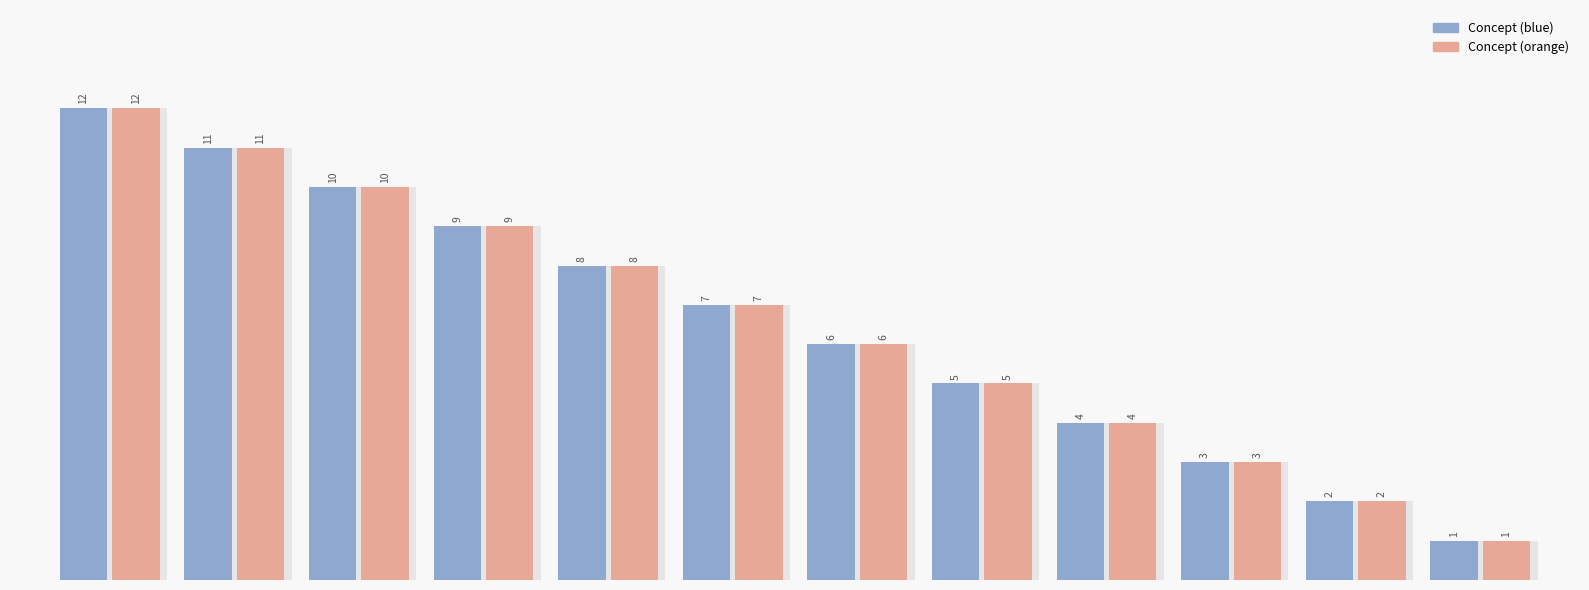

Is the value of Concept (blue) at Visite à domicile greater than the value of Concept (orange) at Participation aux gardes/astreintes?

No